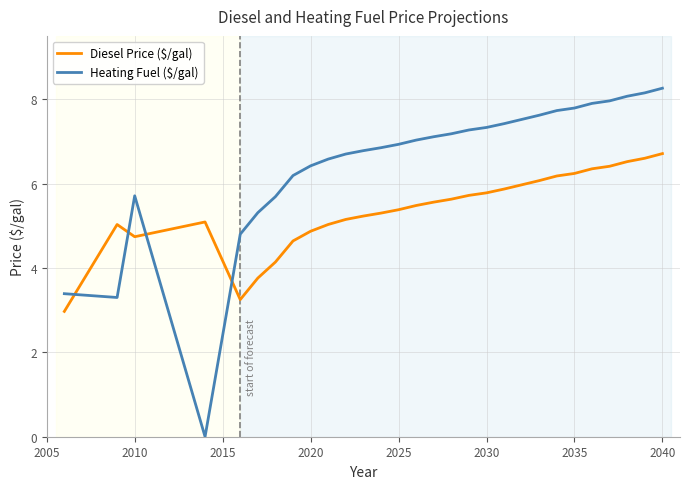

What is the difference between the maximum and minimum values in the Diesel Price ($/gal) series?

3.7